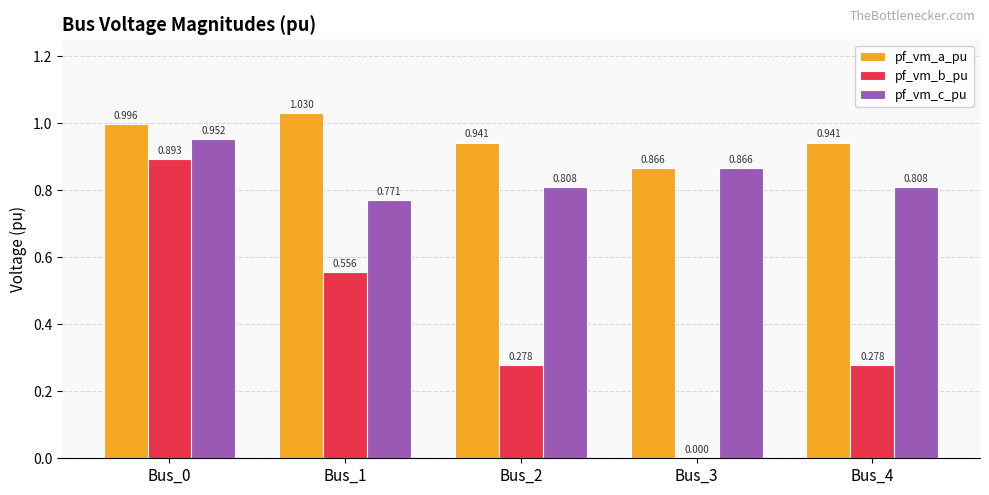

Which series changed the most between Bus_3 and Bus_4?

pf_vm_b_pu